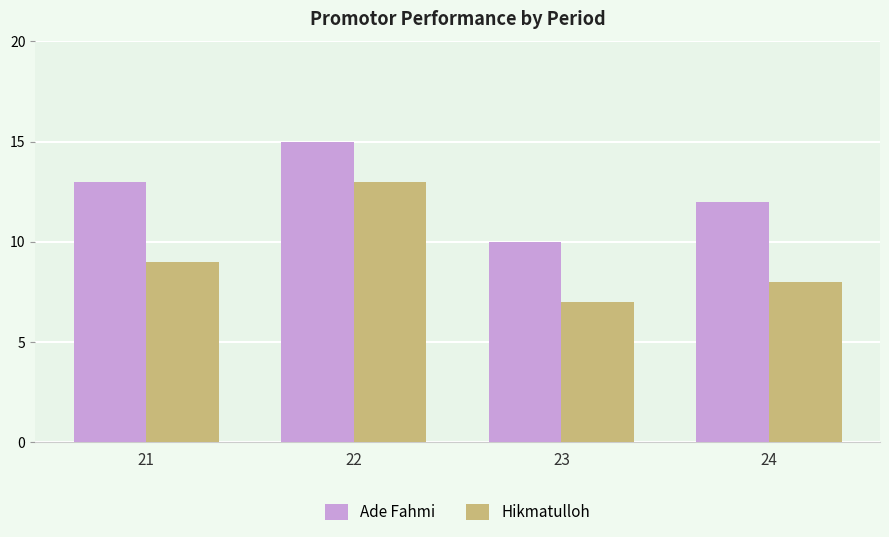

How many Hikmatulloh values are between 8 and 13?

3